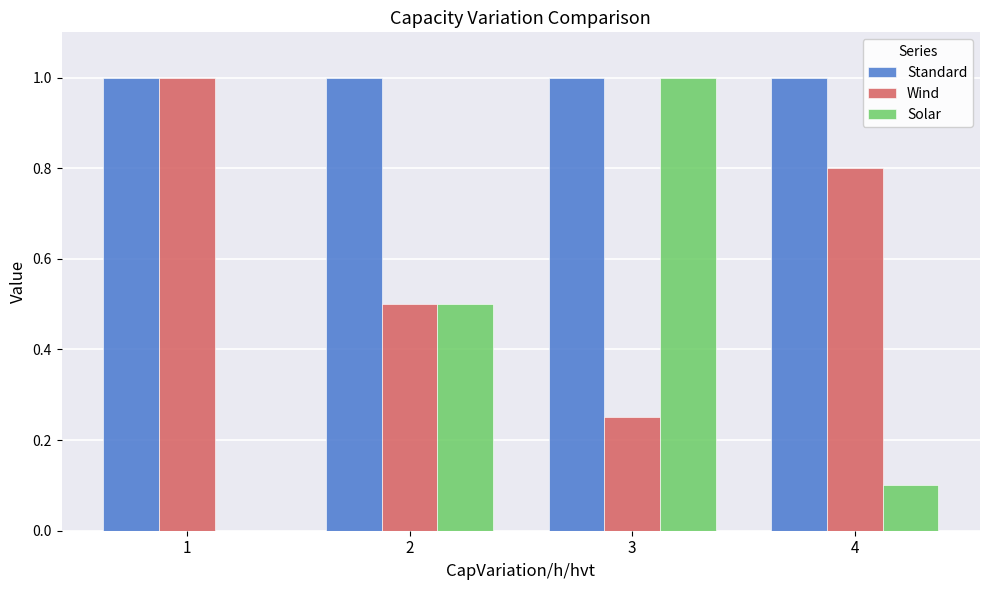

Which series has the largest total across all categories?

Standard